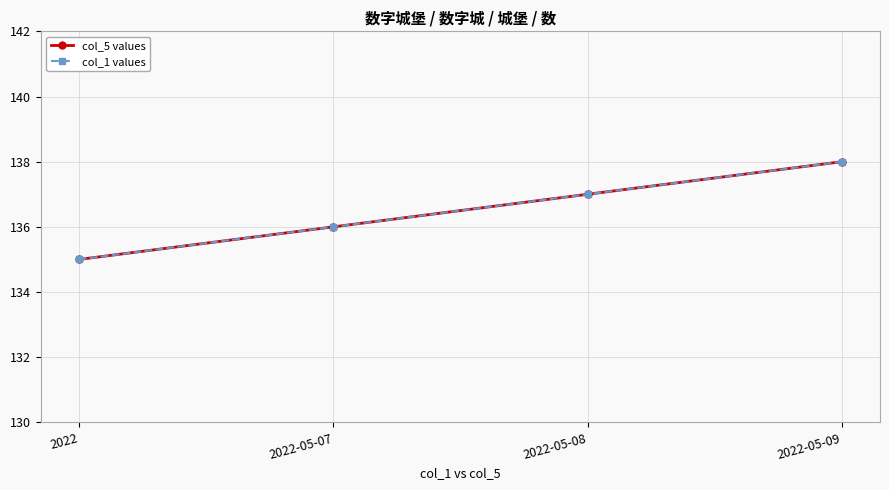

Does the chart have visible grid lines?

Yes